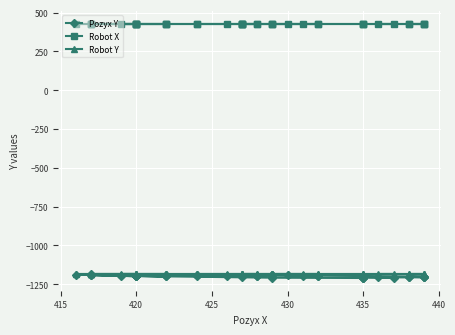

What is the label of the 37th point from the right?

425